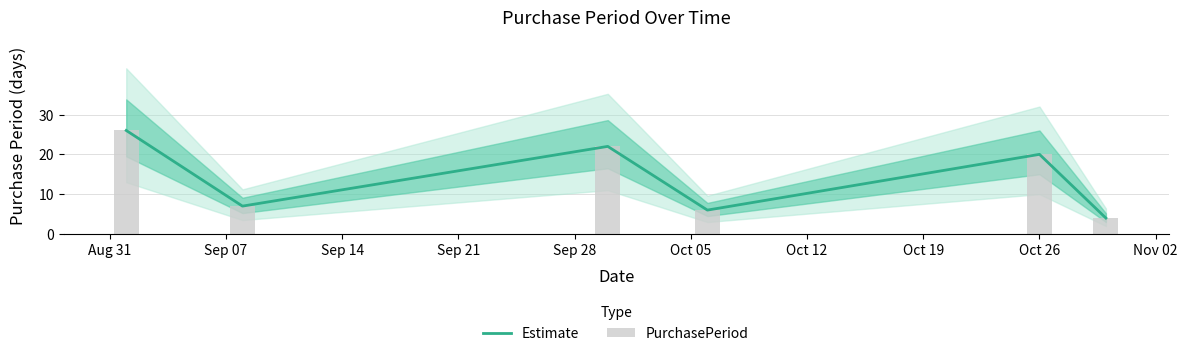

What is the maximum value for PurchasePeriod?

26